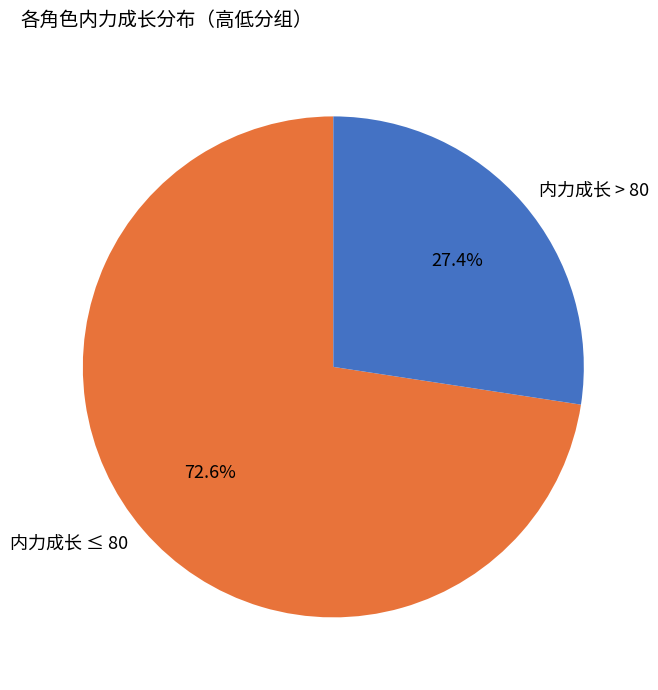

Rank the categories by value from highest to lowest.

内力成长 ≤ 80, 内力成长 > 80